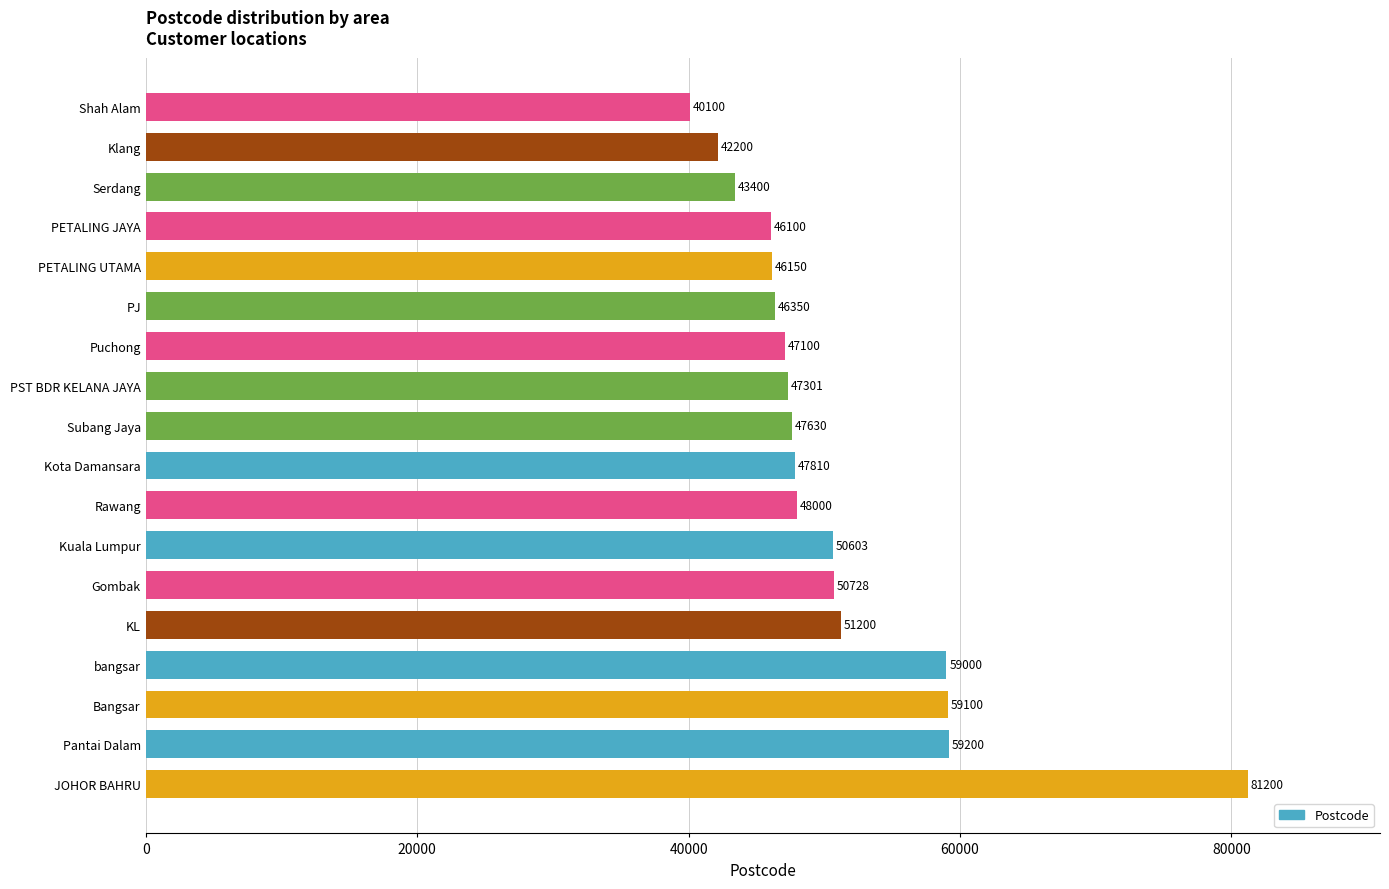

List the labels in order of value, largest first.

JOHOR BAHRU, Pantai Dalam, Bangsar, bangsar, KL, Gombak, Kuala Lumpur, Rawang, Kota Damansara, Subang Jaya, PST BDR KELANA JAYA, Puchong, PJ, PETALING UTAMA, PETALING JAYA, Serdang, Klang, Shah Alam